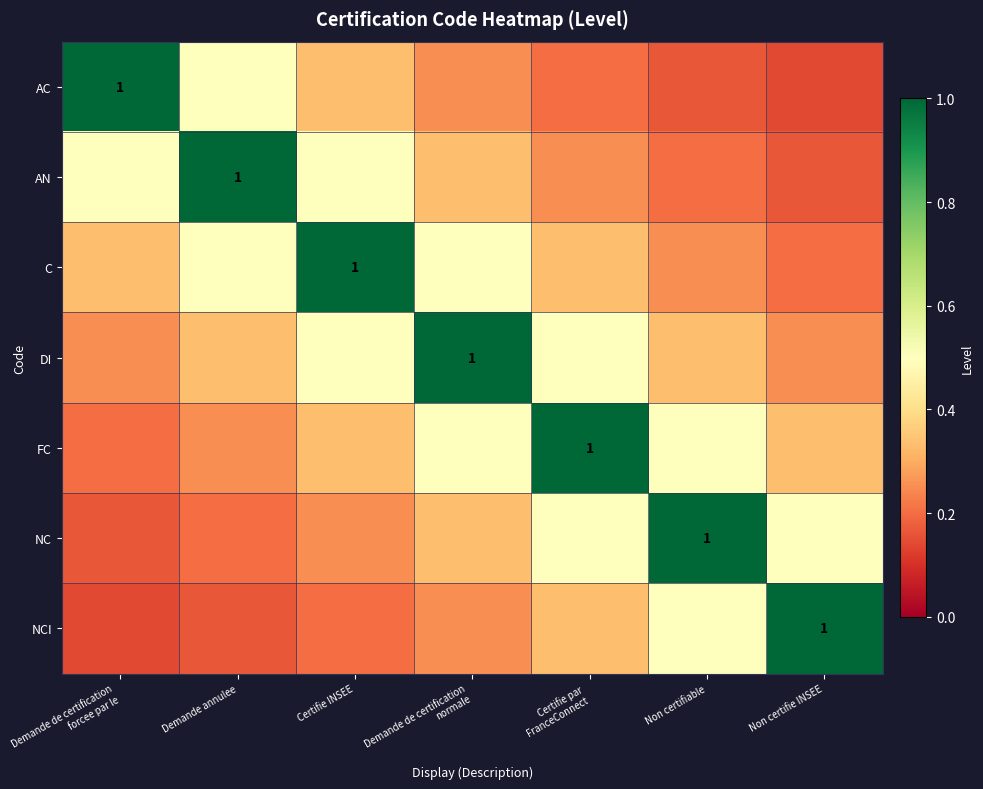

Is the value of C at Certifie INSEE greater than the value of AN at Certifie par FranceConnect?

Yes